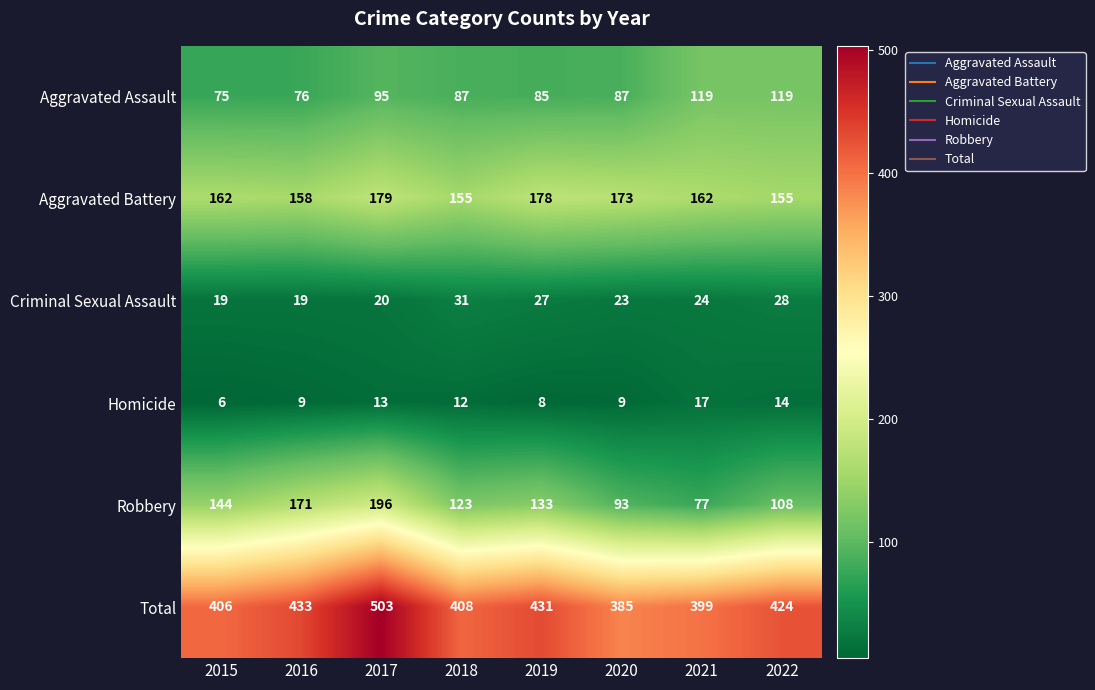

What is the sum of the Aggravated Battery values at 2018 and 2022?

310